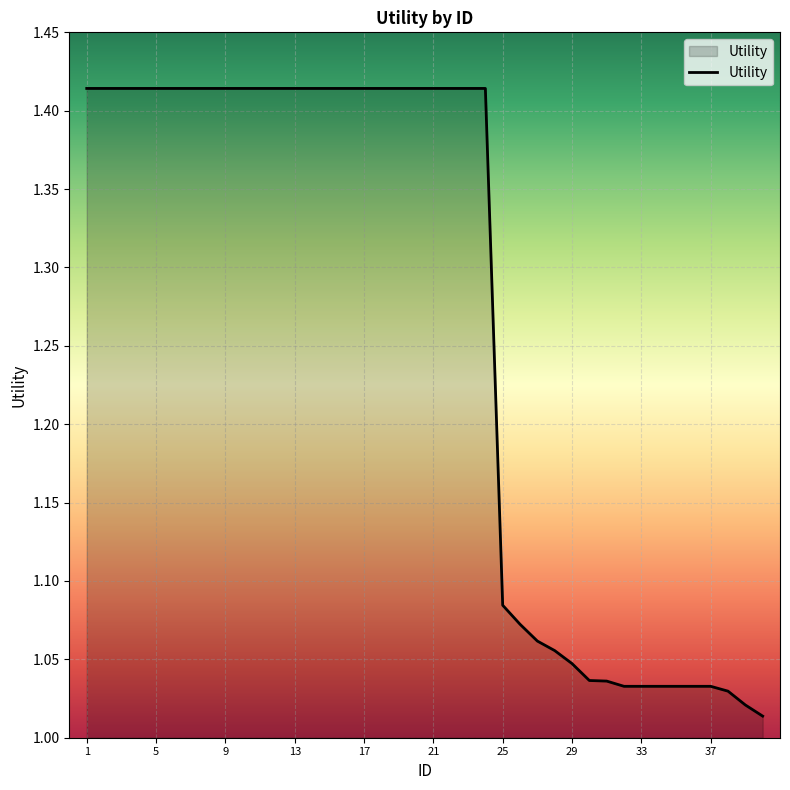

What is the difference between the maximum and minimum values?

0.4